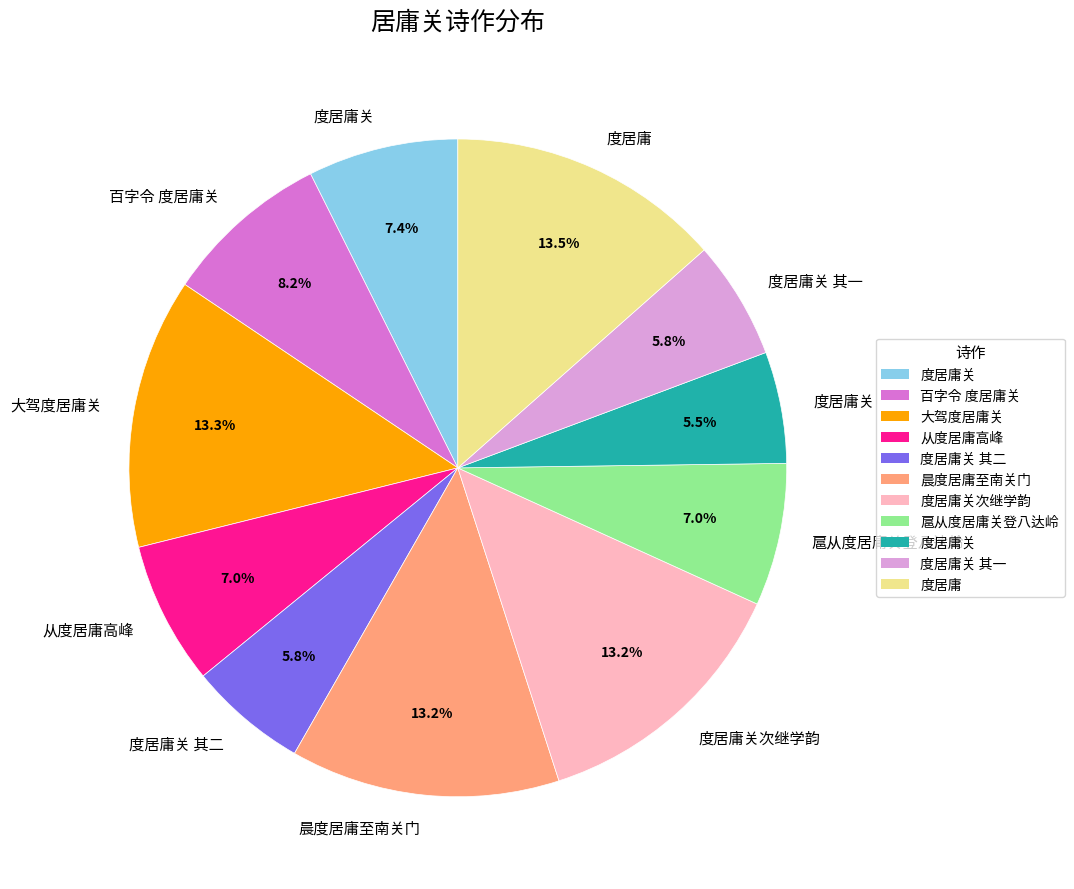

Count the number of slices in the pie.

11